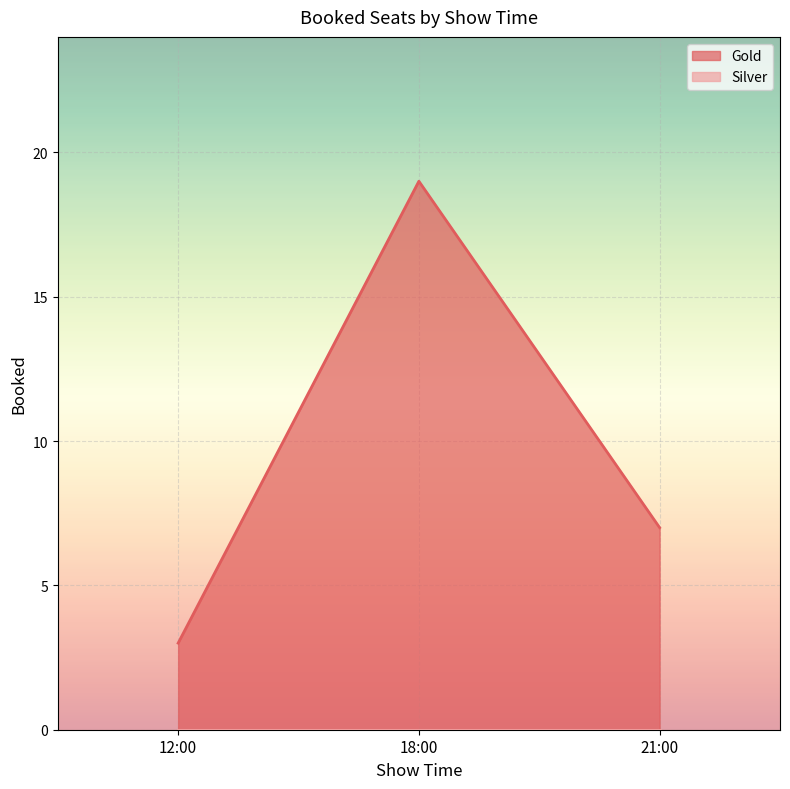

Is it true that the value at 12:00 is 5?

False